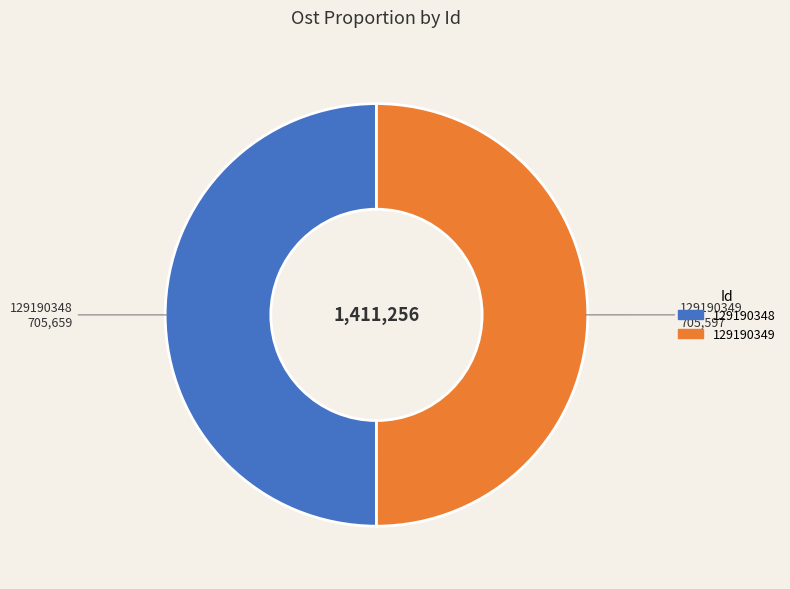

Is it true that 129190348 is 50% of the pie?

True